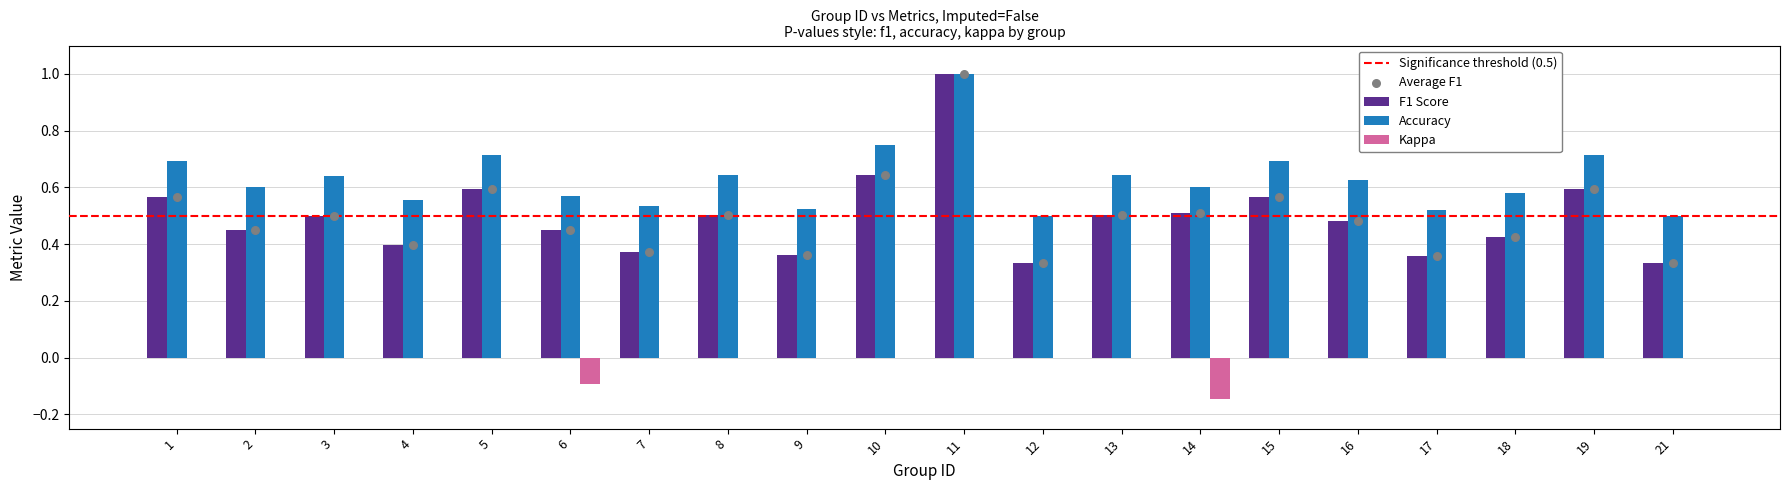

Which series reaches the minimum Y coordinate?

kappa